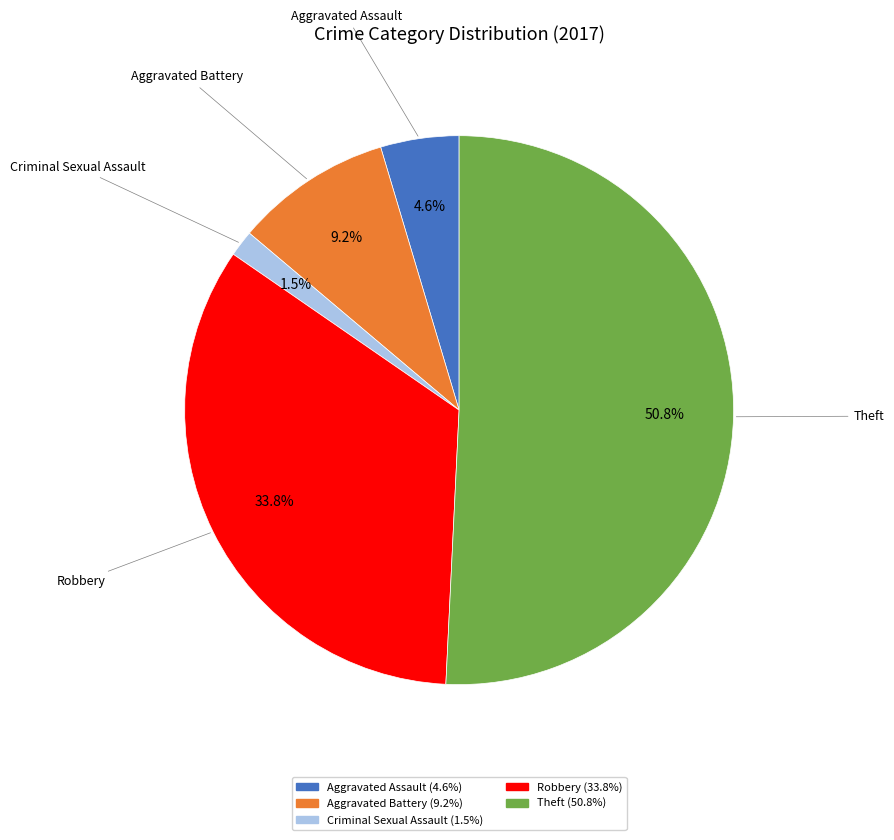

True or false: Theft accounts for 51% of the total.

True